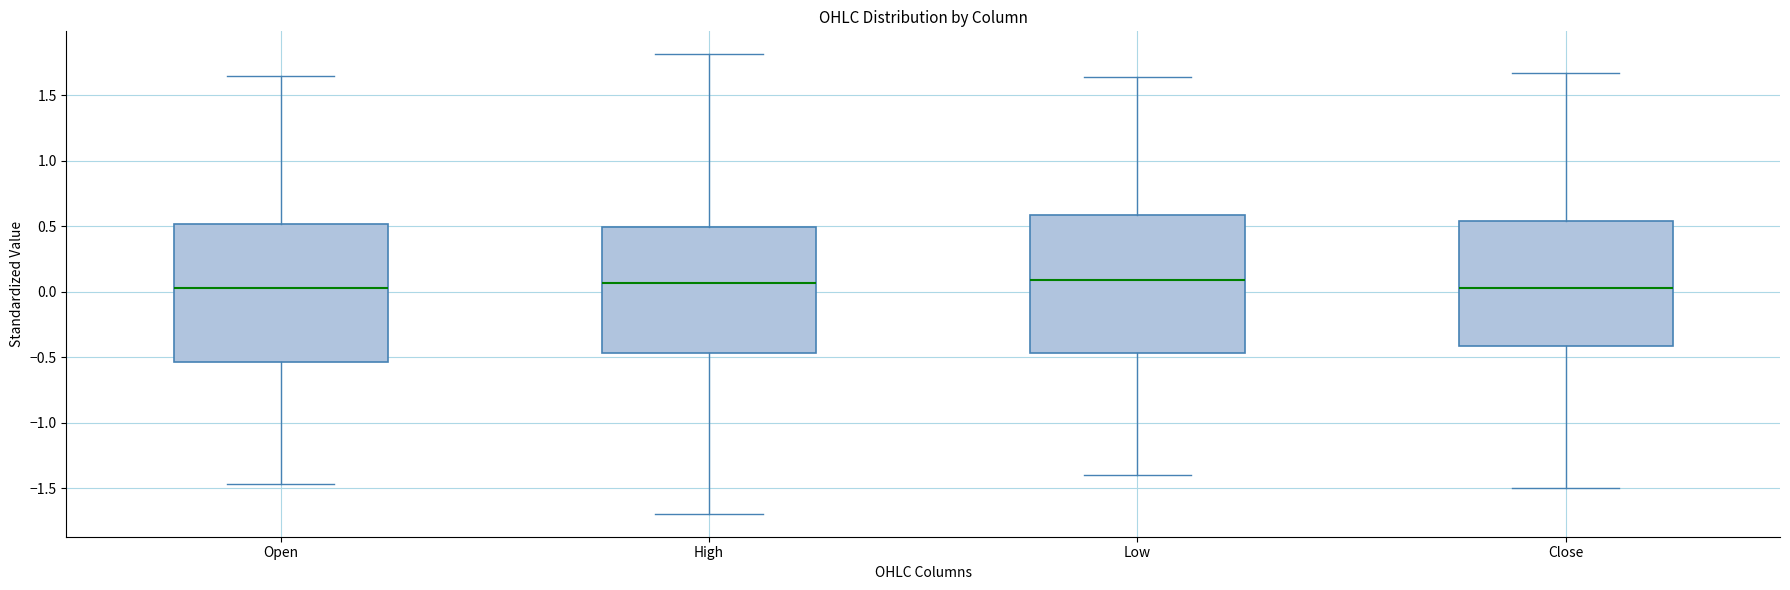

Reading left to right, read every box against the y-axis: the position of its median line, the range the box covers, and the ends of its whiskers. The values are not printed on the chart, so give them approximately, as read against the axis.

Open: median 0.05, box -0.55 to 0.50, whiskers -1.45 to 1.65
High: median 0.05, box -0.45 to 0.50, whiskers -1.70 to 1.80
Low: median 0.10, box -0.45 to 0.60, whiskers -1.40 to 1.65
Close: median 0.05, box -0.40 to 0.55, whiskers -1.50 to 1.65